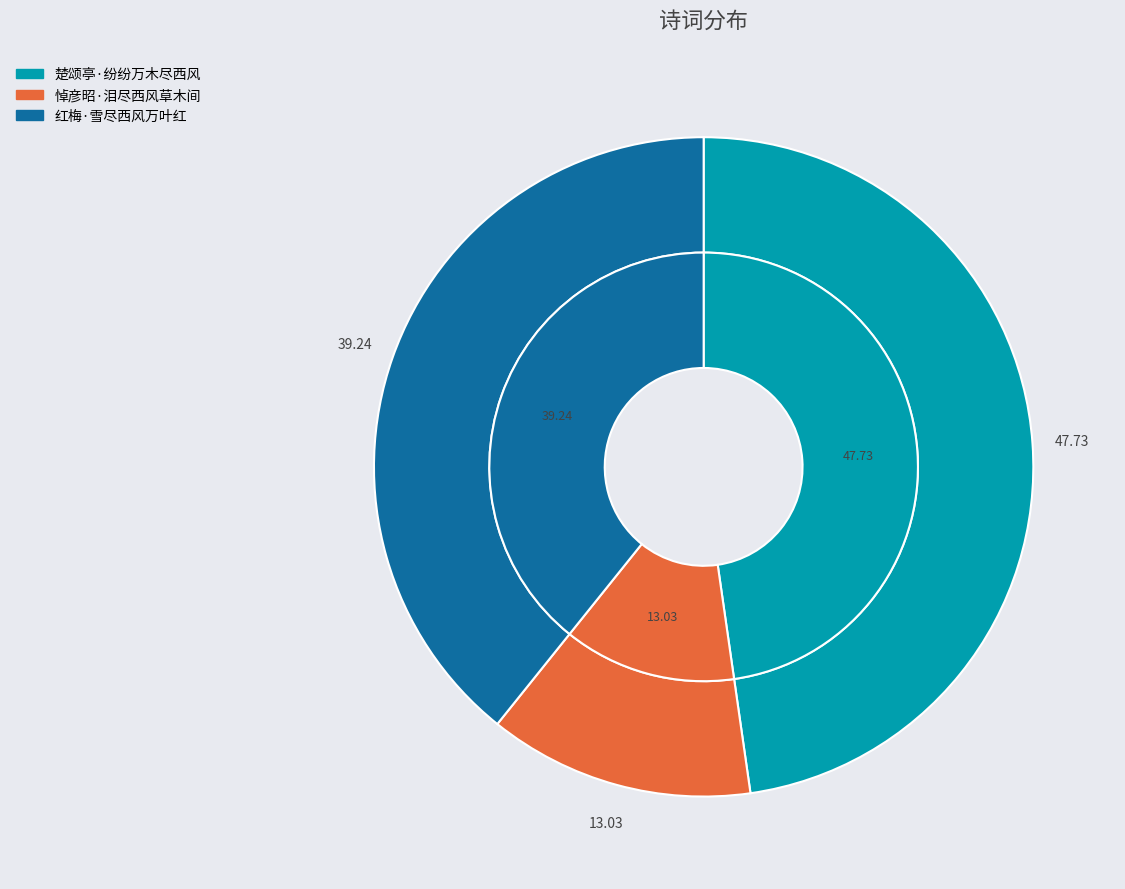

Is there a majority slice in this chart?

No